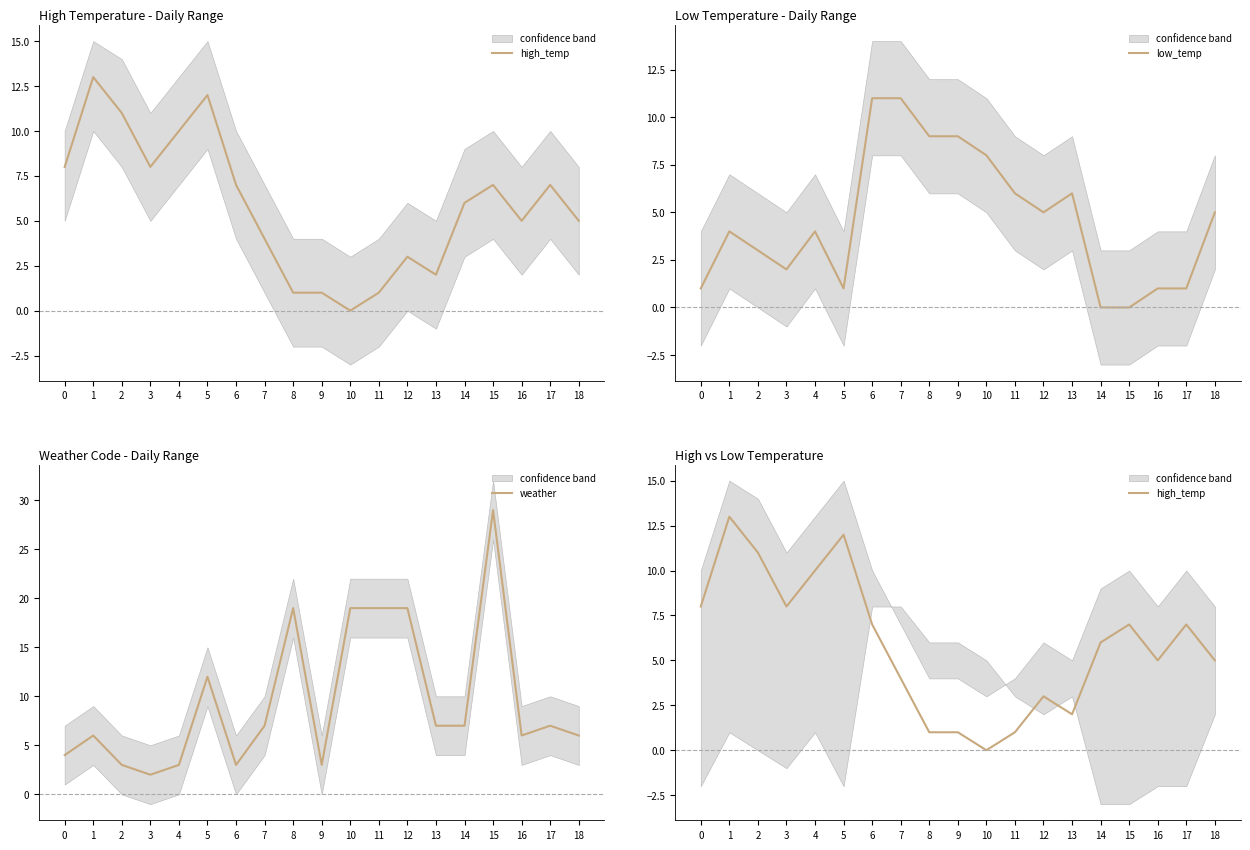

What is the value of the high_temp point at the 18th from the left?

7